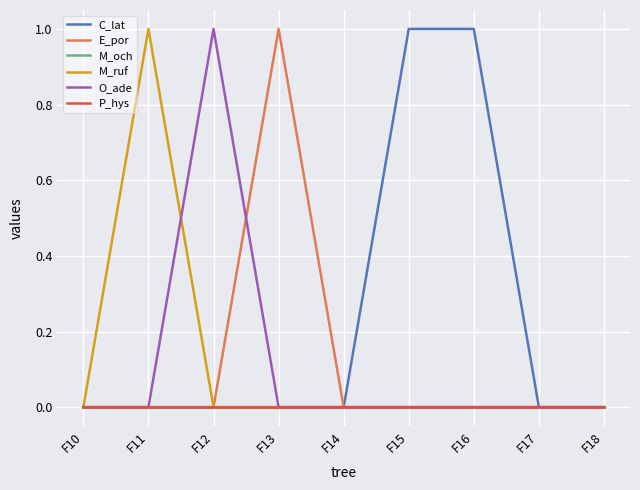

List the labels in order of M_och value, smallest first.

F10, F11, F12, F13, F14, F15, F16, F17, F18